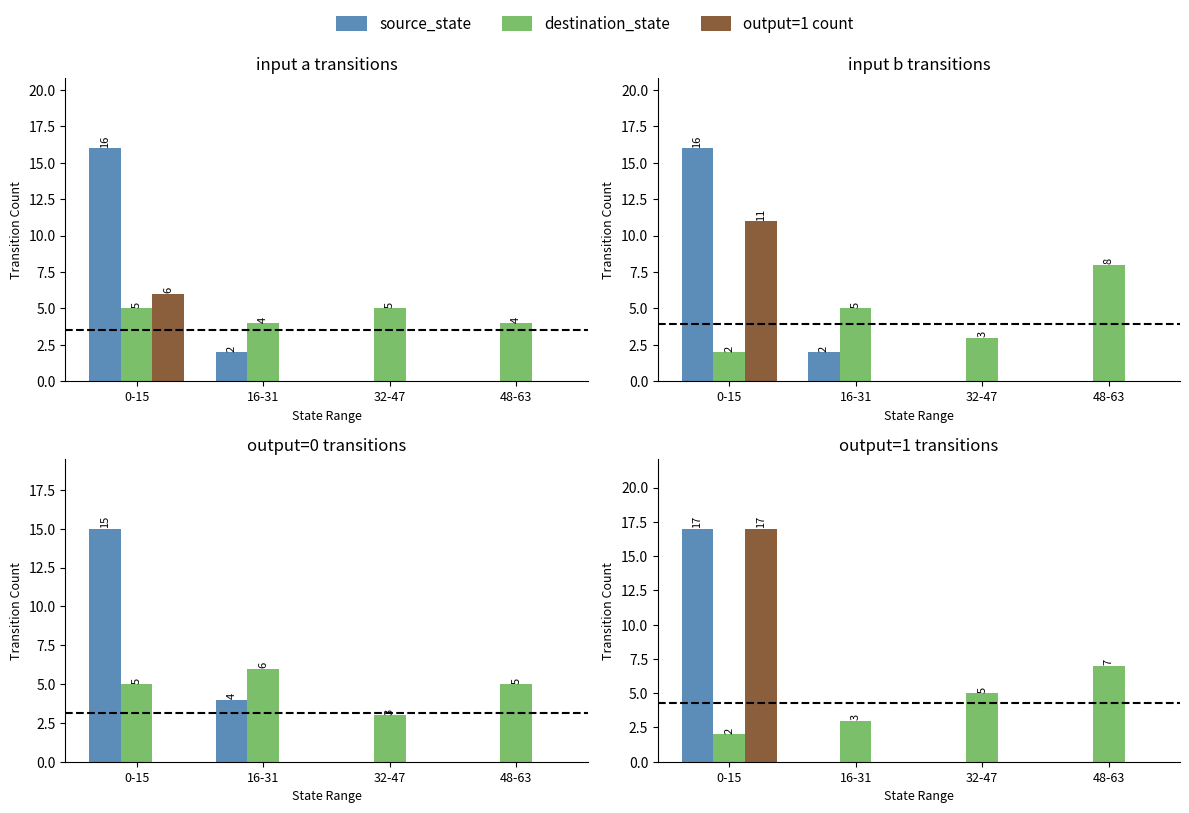

At which label is source_state closest to 8?

16-31